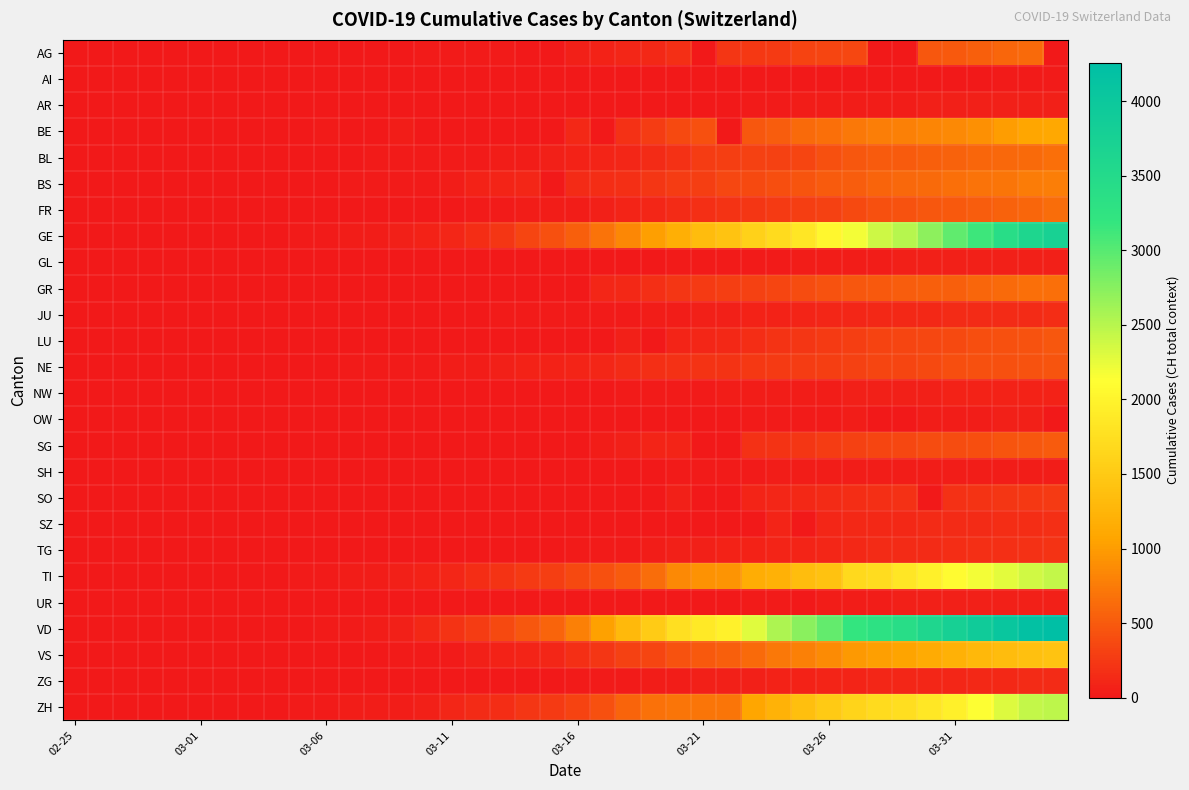

At which category does the chart reach its minimum across all series?

02-25